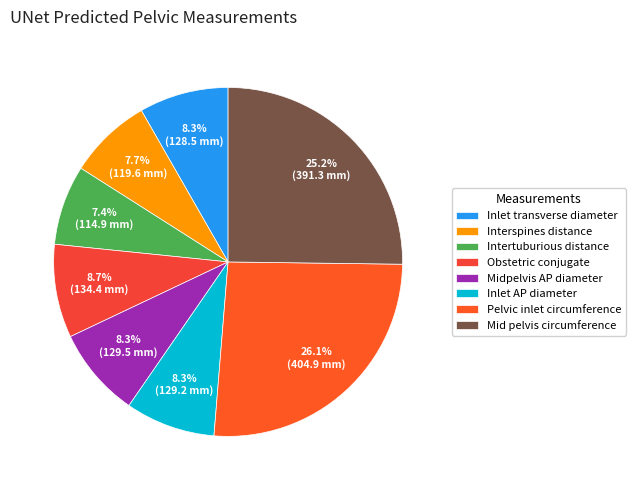

To the nearest percent, what is the difference between the largest and smallest slice percentages?

19%